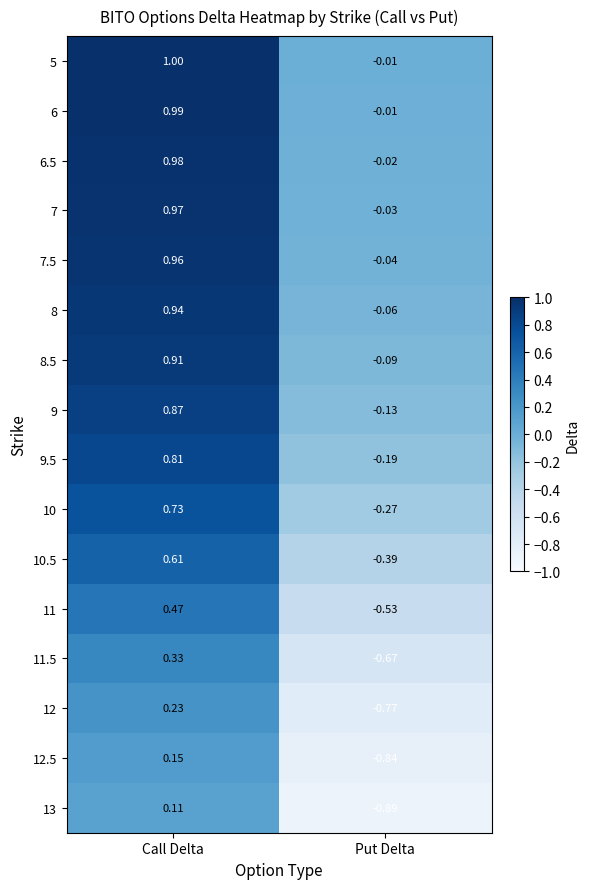

At which label does 9 reach its minimum?

Put Delta